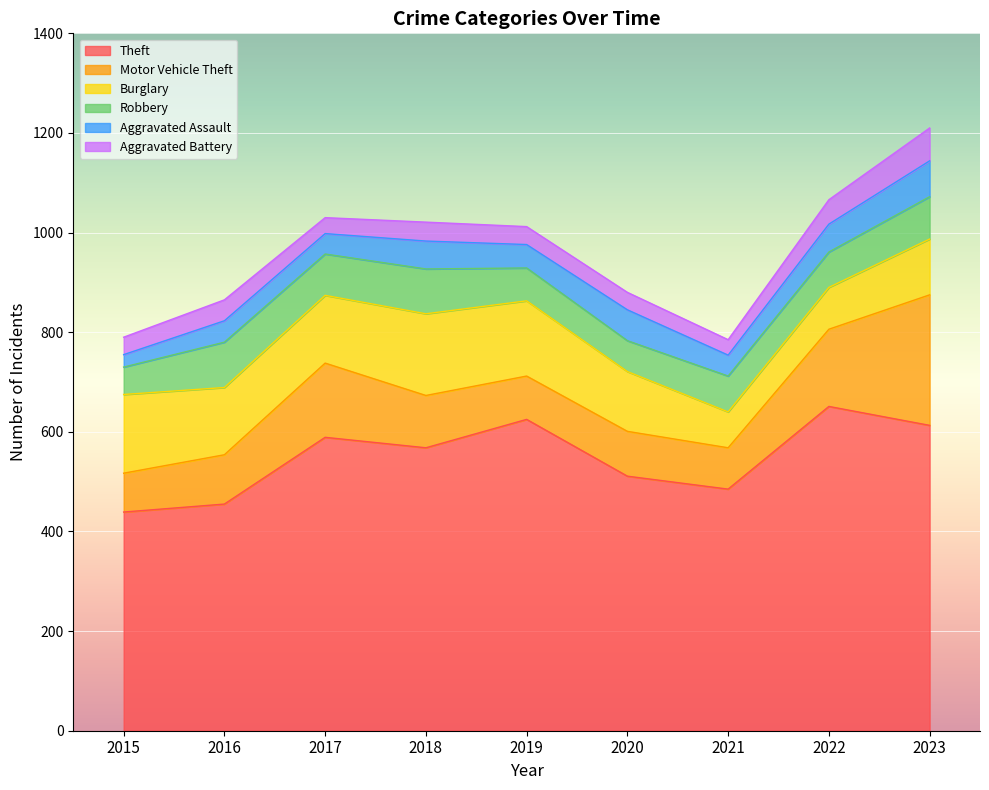

Which series has the largest range (max minus min)?

Theft